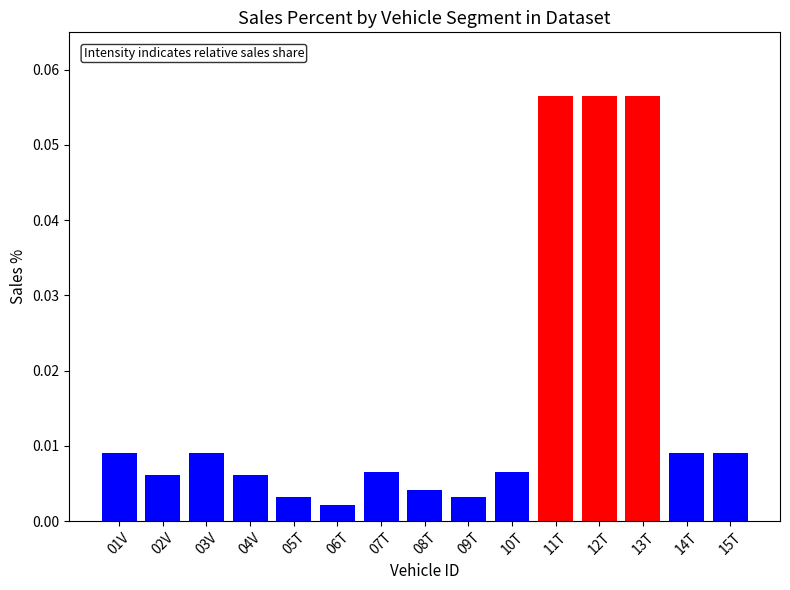

Which has a higher value, 10T or 08T?

10T